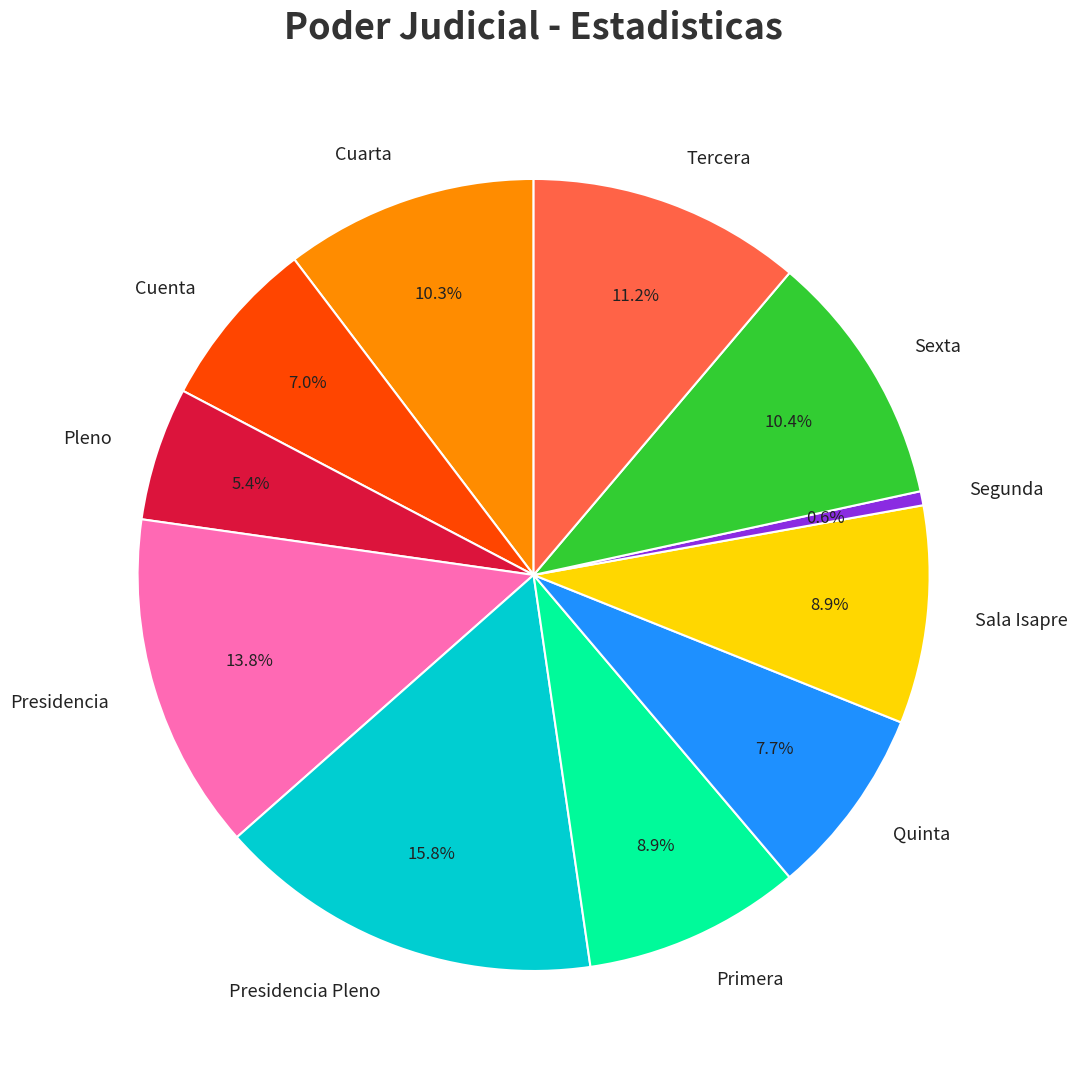

How much of the chart is everything except Presidencia?

86.2%